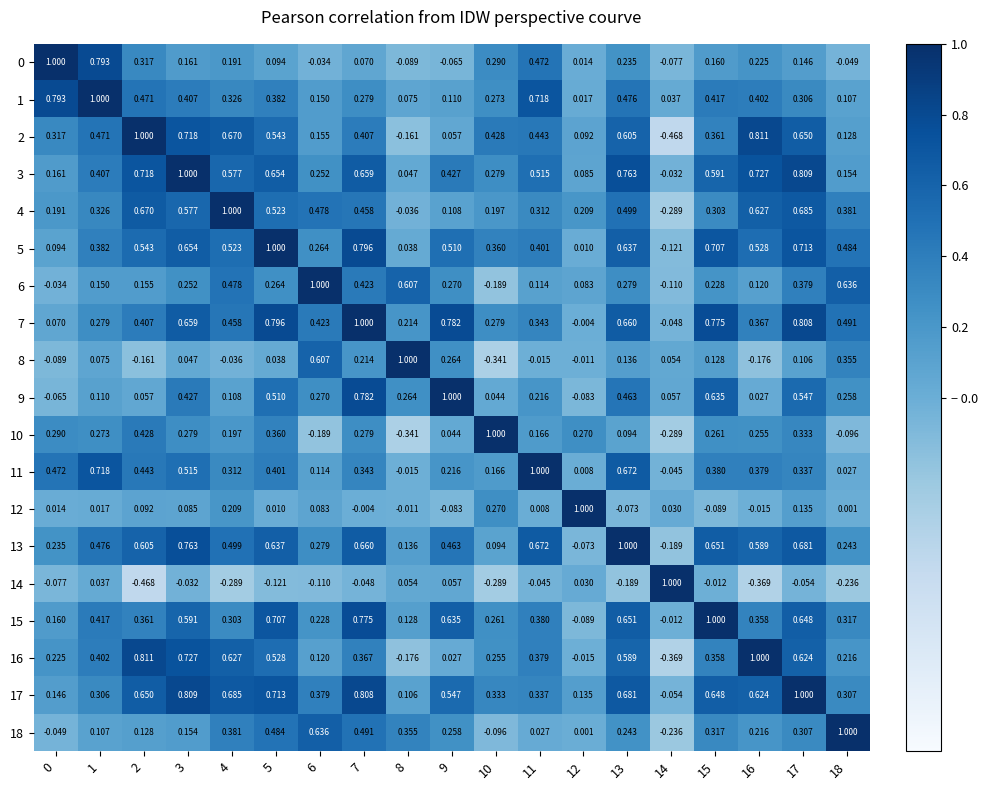

Is the value of 1 at 17 greater than the value of 13 at 16?

No